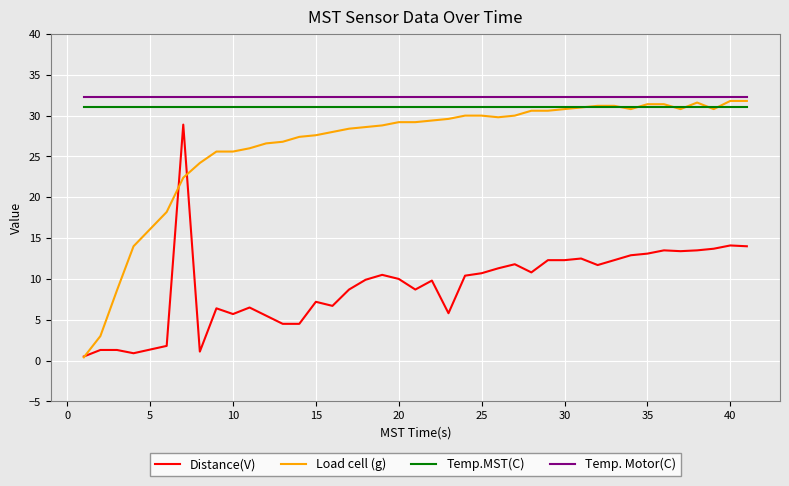

What is the maximum value shown in the chart?

32.3